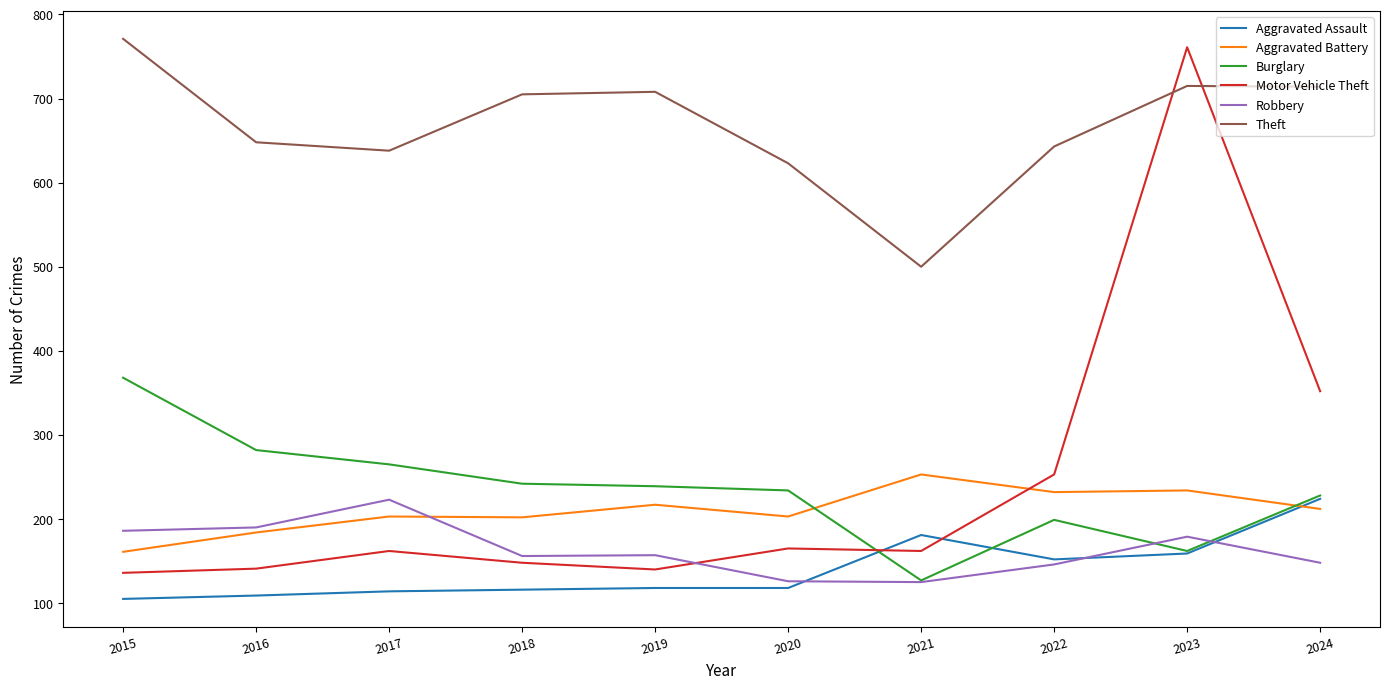

True or false: Theft and Burglary cross at least once.

False